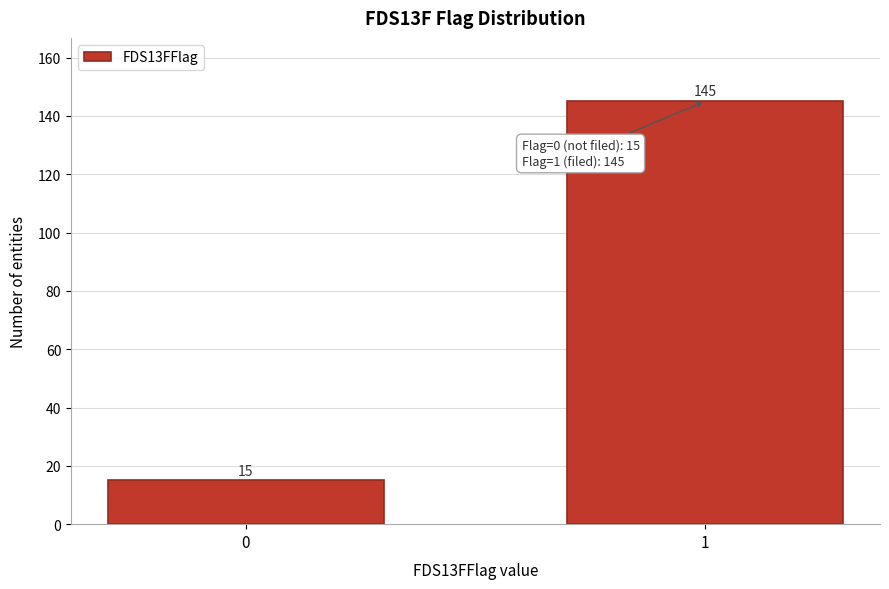

Reading left to right, extract all data points from this chart.

15	145